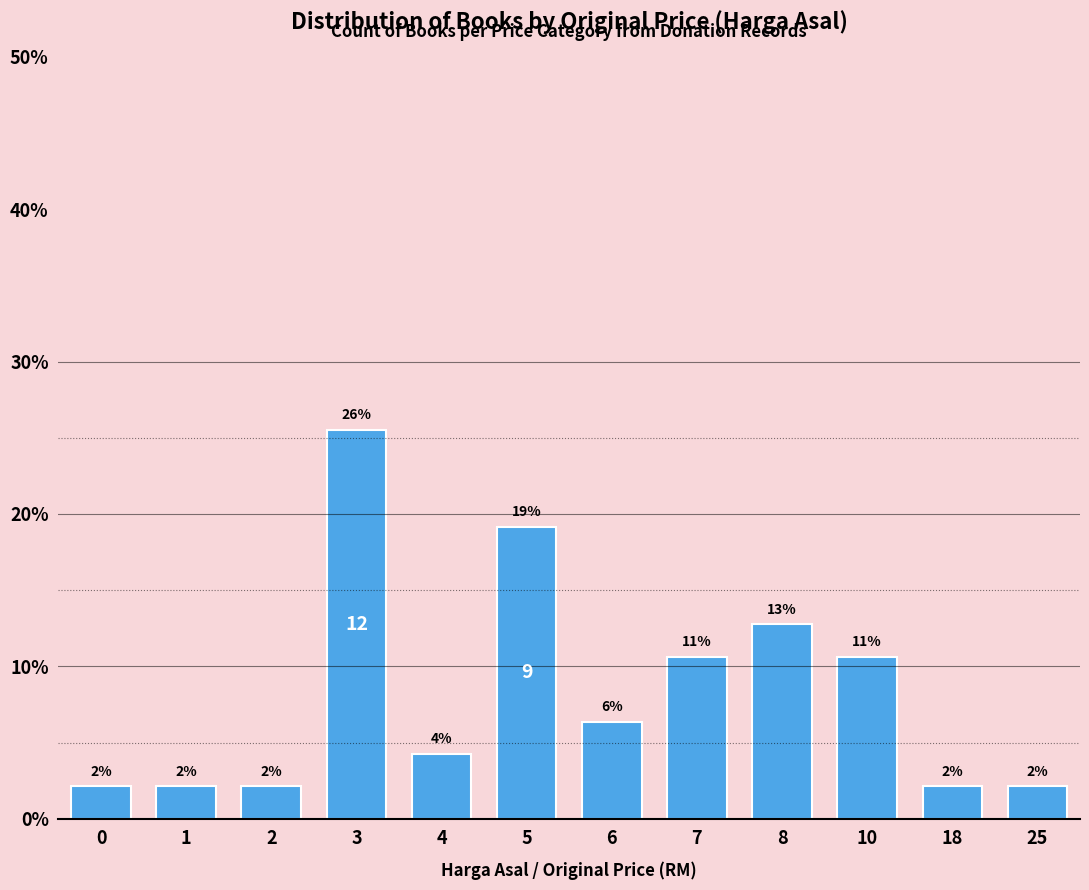

Reading right to left, what are all the values shown in this chart?

0.0	0.0	0.1	0.1	0.1	0.1	0.2	0.0	0.3	0.0	0.0	0.0